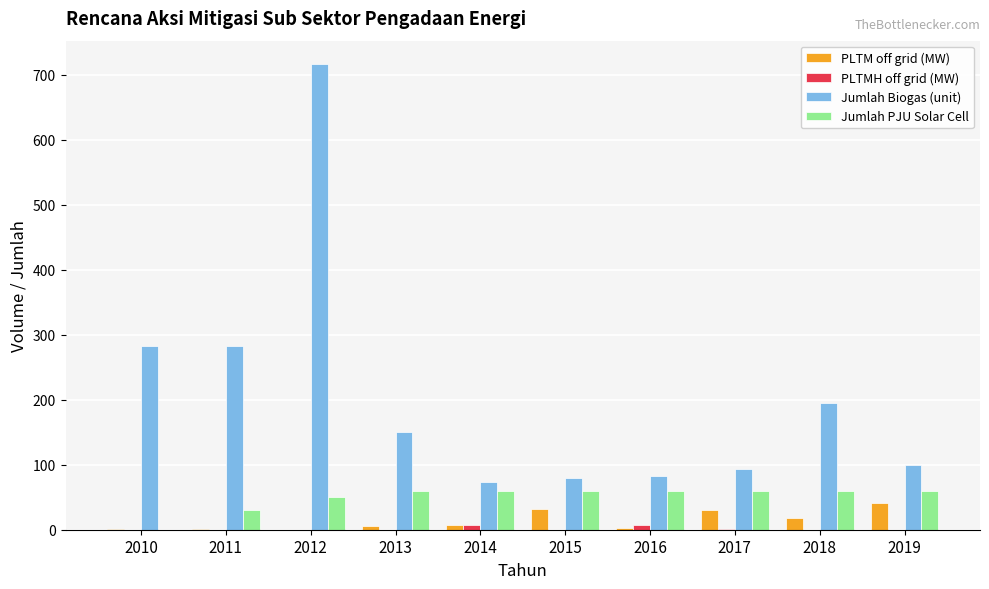

How many values in Jumlah PJU Solar Cell are above zero?

9